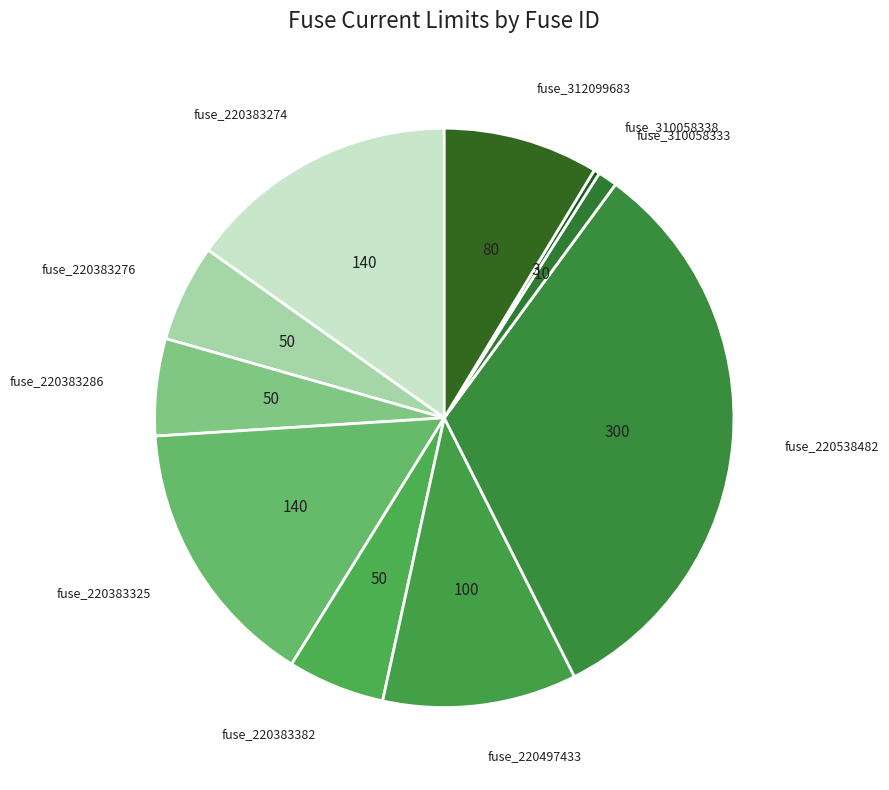

True or false: fuse_220383274 accounts for 28% of the total.

False